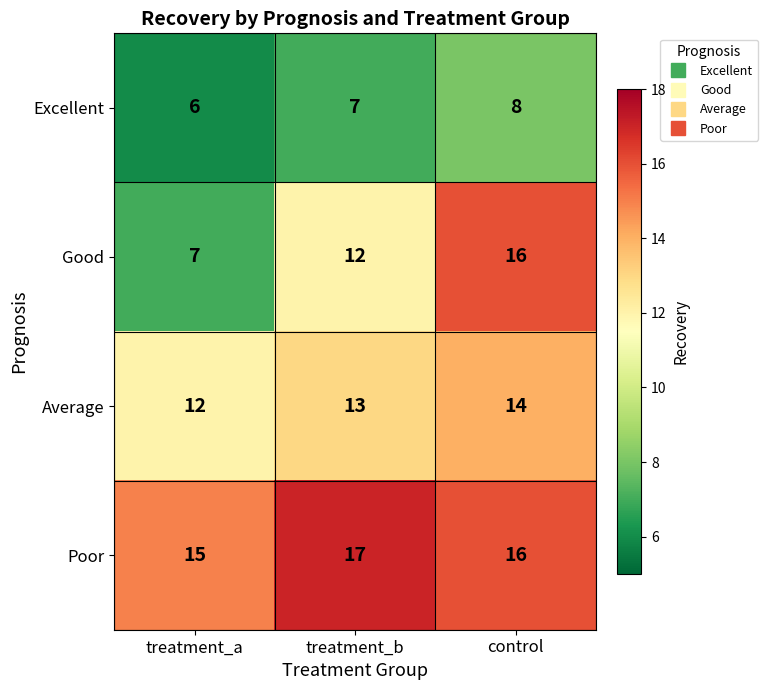

What is the difference between the Good values at control and treatment_b?

4